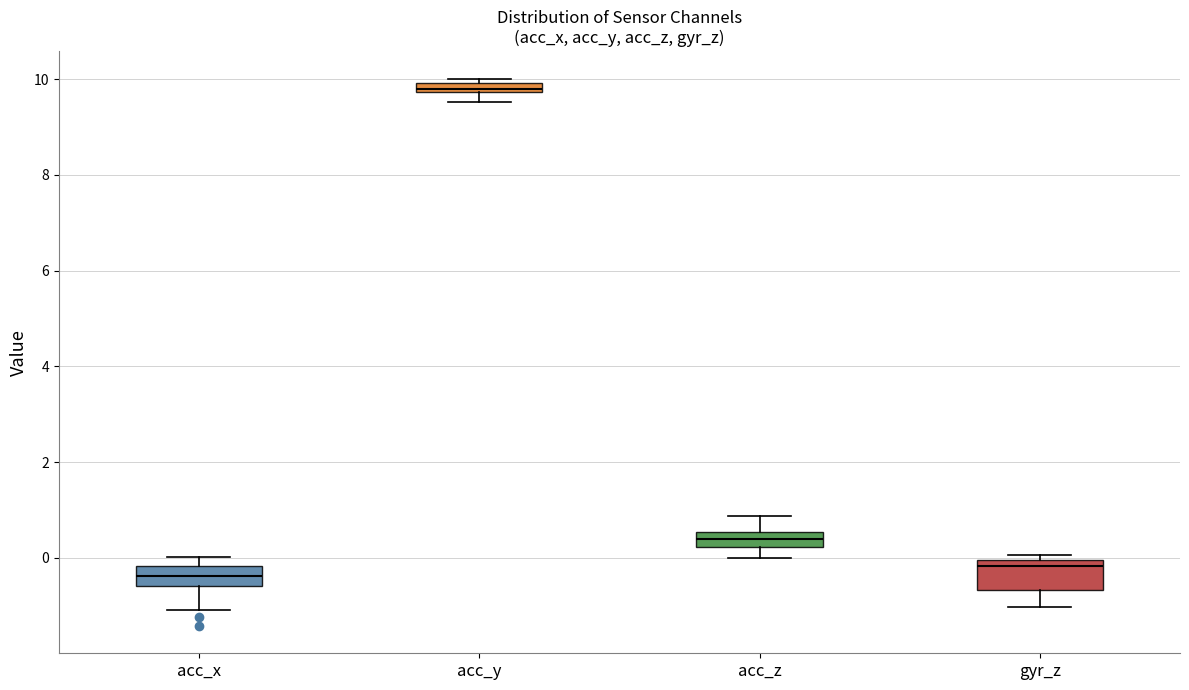

Which box is the tallest, from its lower edge to its upper edge?

gyr_z